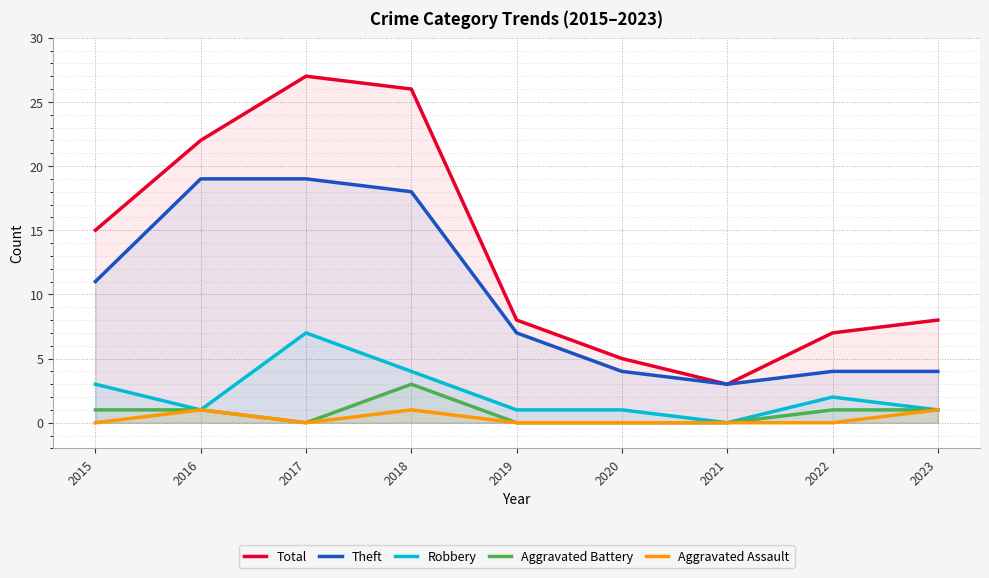

What is the difference between the maximum and minimum values in the Total series?

24